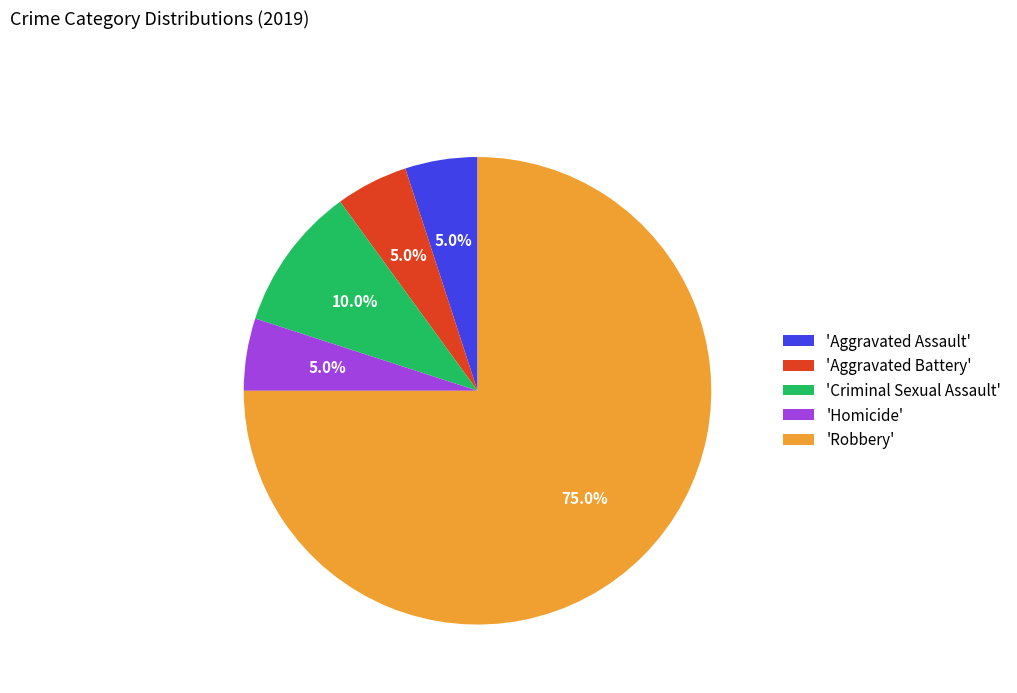

Does any single category account for the majority?

Yes